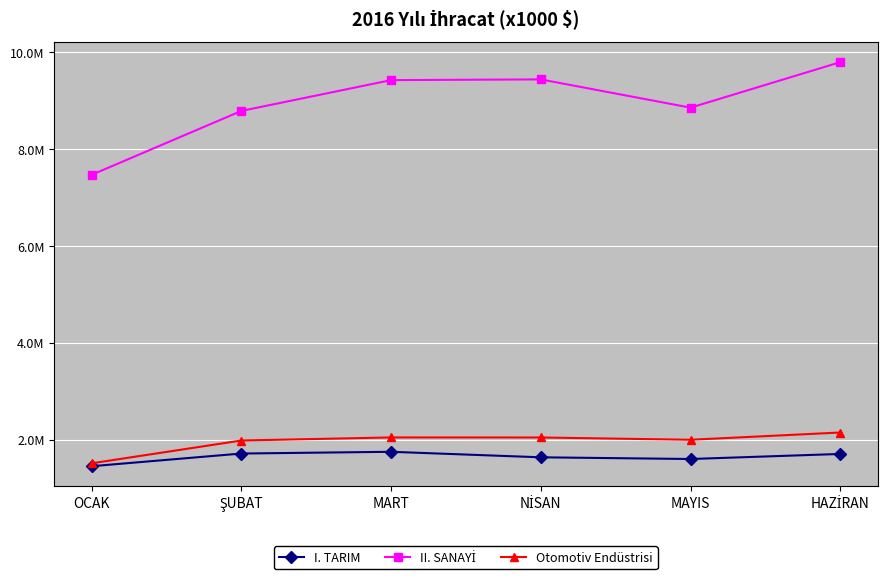

Is this an area chart (filled region under the line)?

No